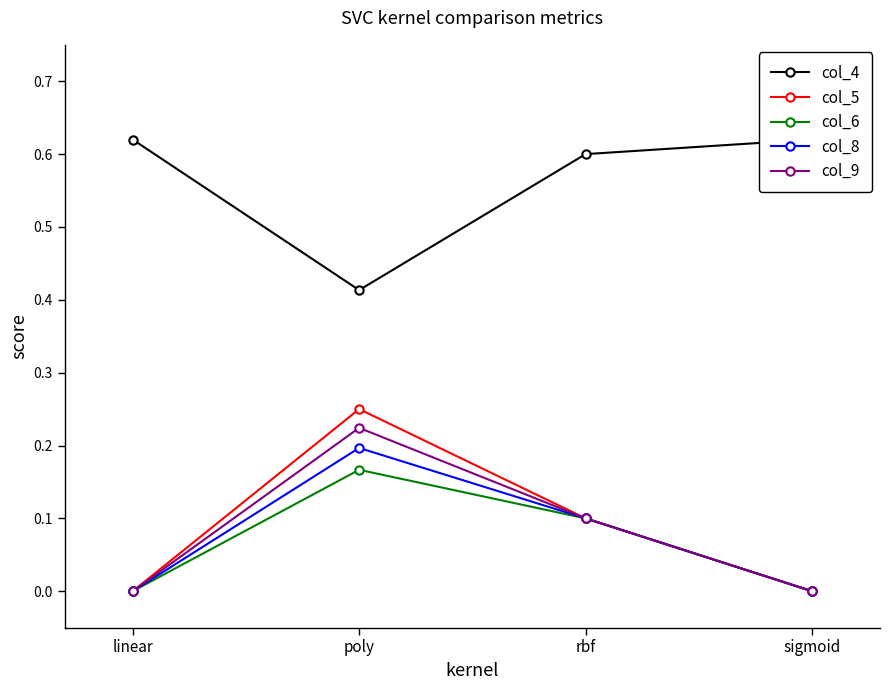

Rank the series at linear from highest to lowest value.

col_4, col_5, col_6, col_8, col_9